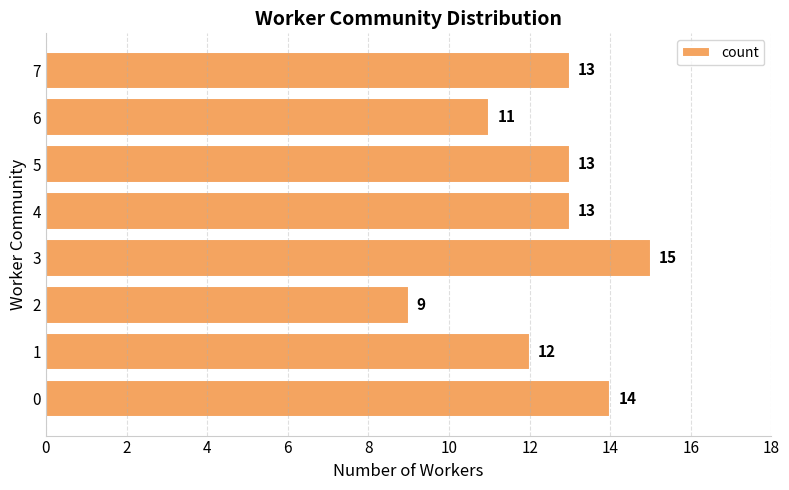

The value at 3 is 27. True or false?

False